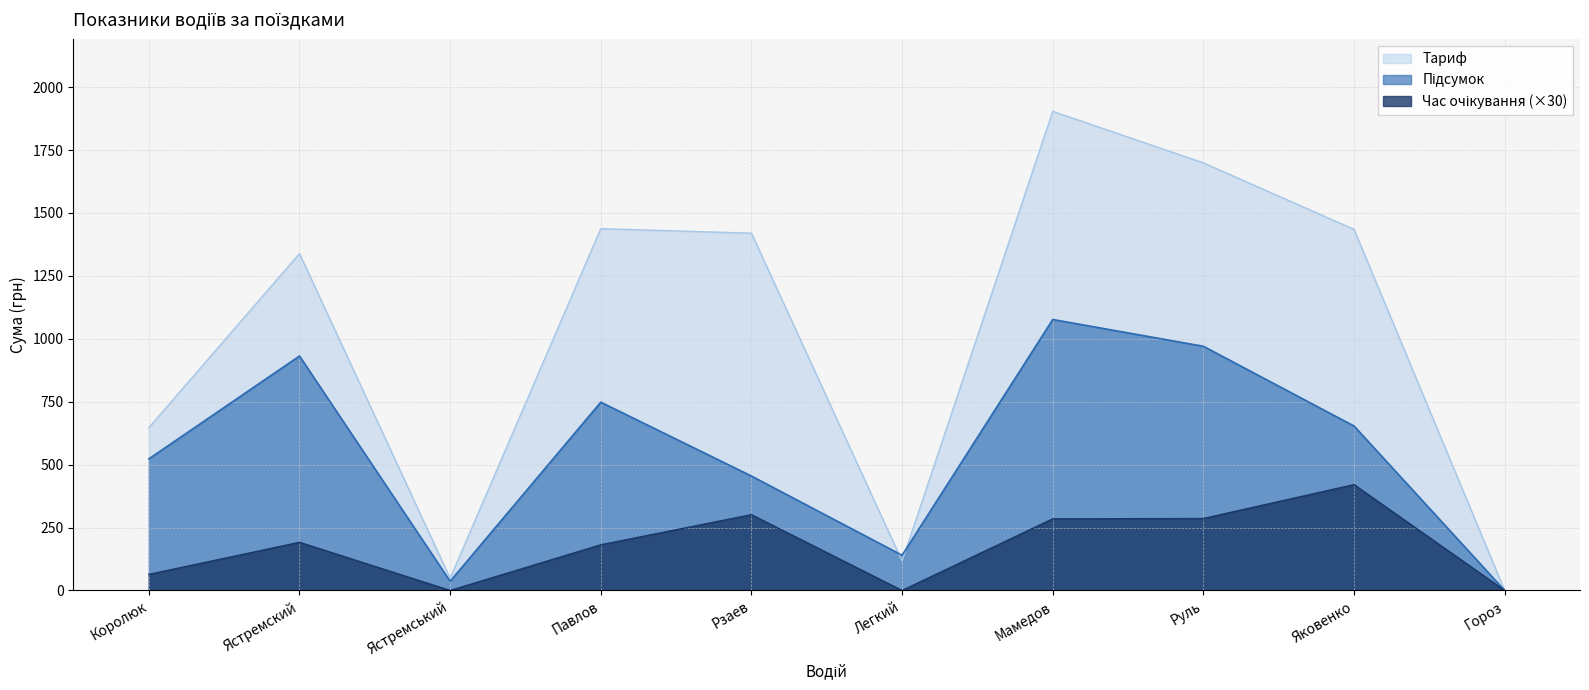

True or false: Тариф has a value of 647.0 at Королюк.

True